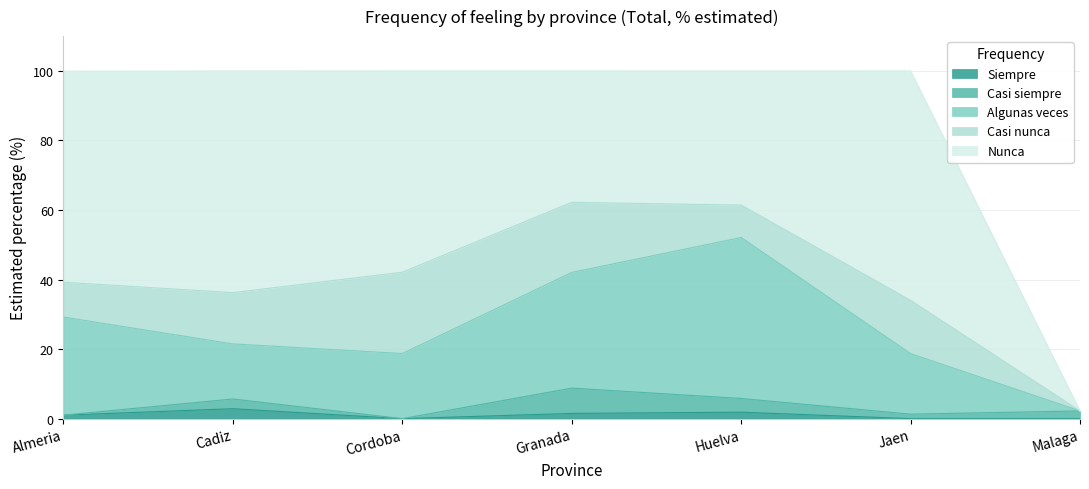

Is it true that Nunca equals 106.8 at Almeria?

False